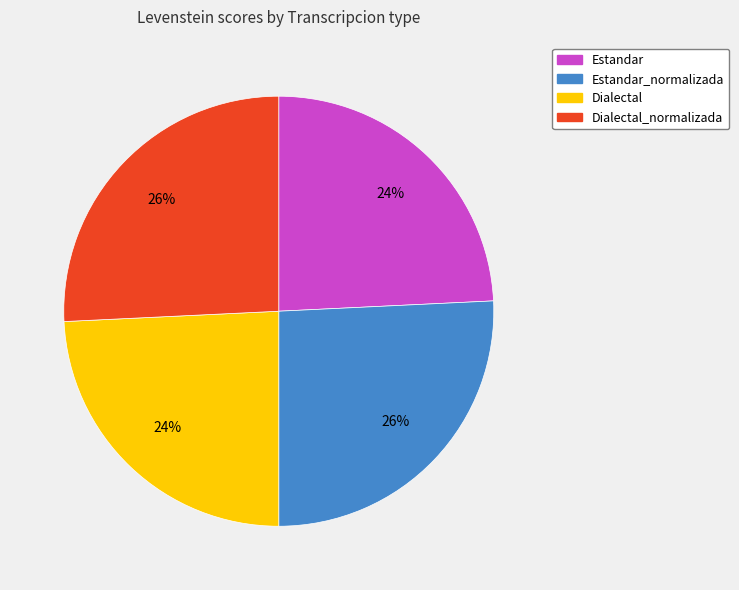

Is there any slice that represents more than half of the pie?

No